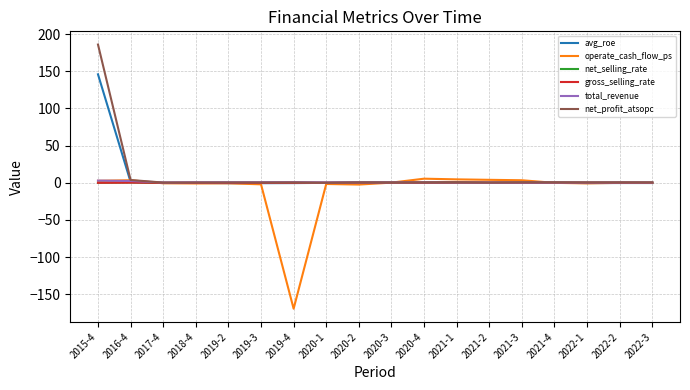

The value of net_profit_atsopc at 2015-4 is 85.2. True or false?

False